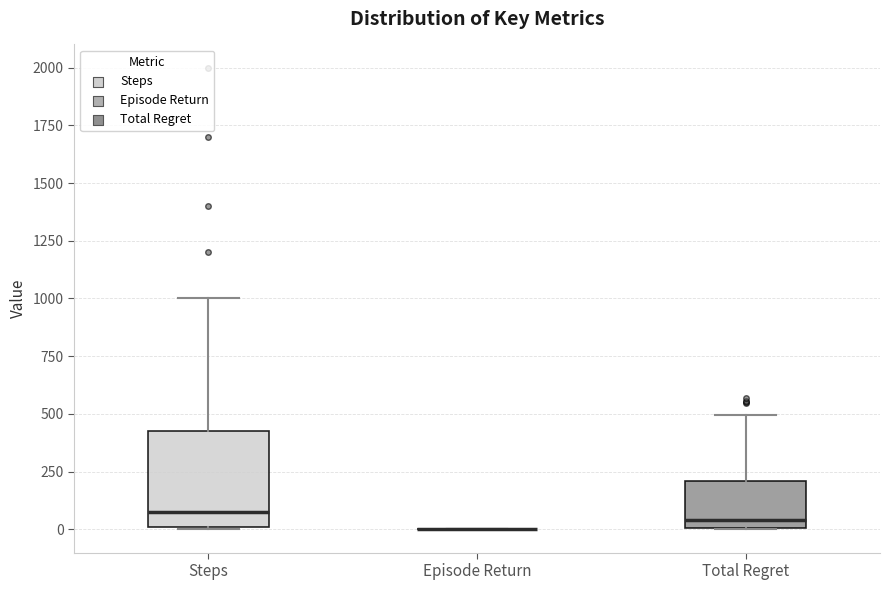

Reading left to right, transcribe this box plot: for each box, give where its median line is, the range the box spans, and where its two whiskers end, as read against the y-axis. The values are not printed on the chart, so give them approximately, as read against the axis.

Steps: median 100, box 0 to 450, whiskers 0 to 1000
Episode Return: box collapsed to a line at 0, whiskers 0 to 0
Total Regret: median 50, box 0 to 200, whiskers 0 to 500